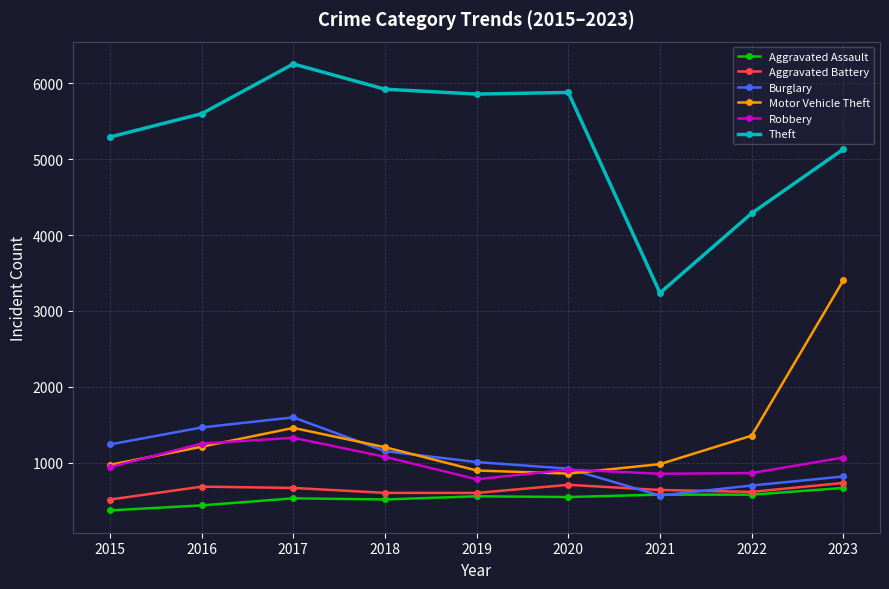

Where is the first local maximum for Burglary?

2017